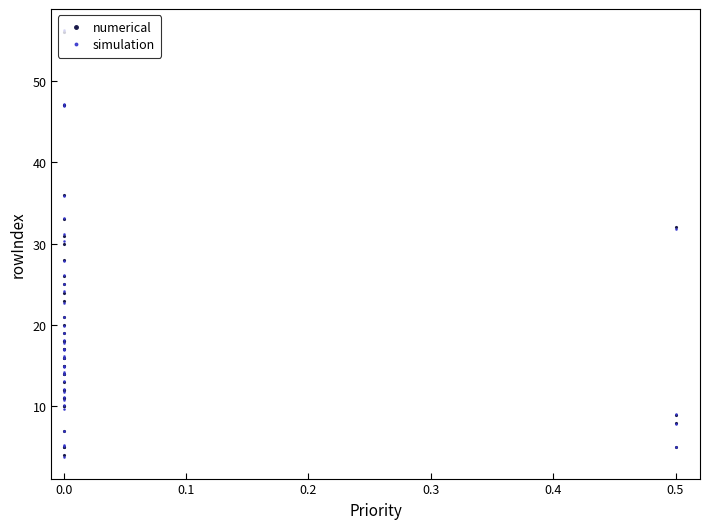

What are all the series names shown in the legend?

numerical, simulation